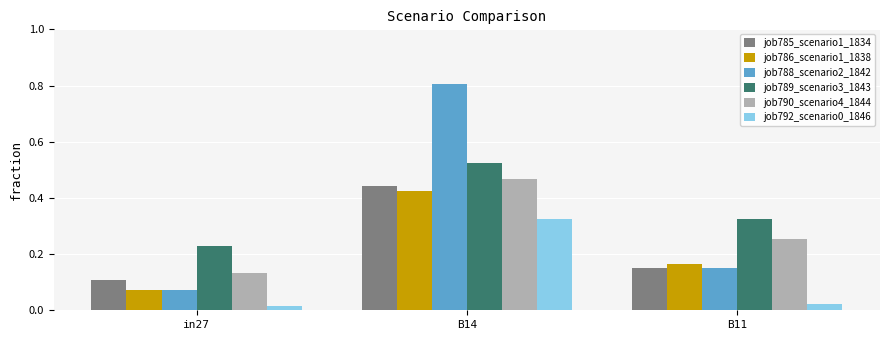

What is the sum of all job785_scenario1_1834 values?

0.7